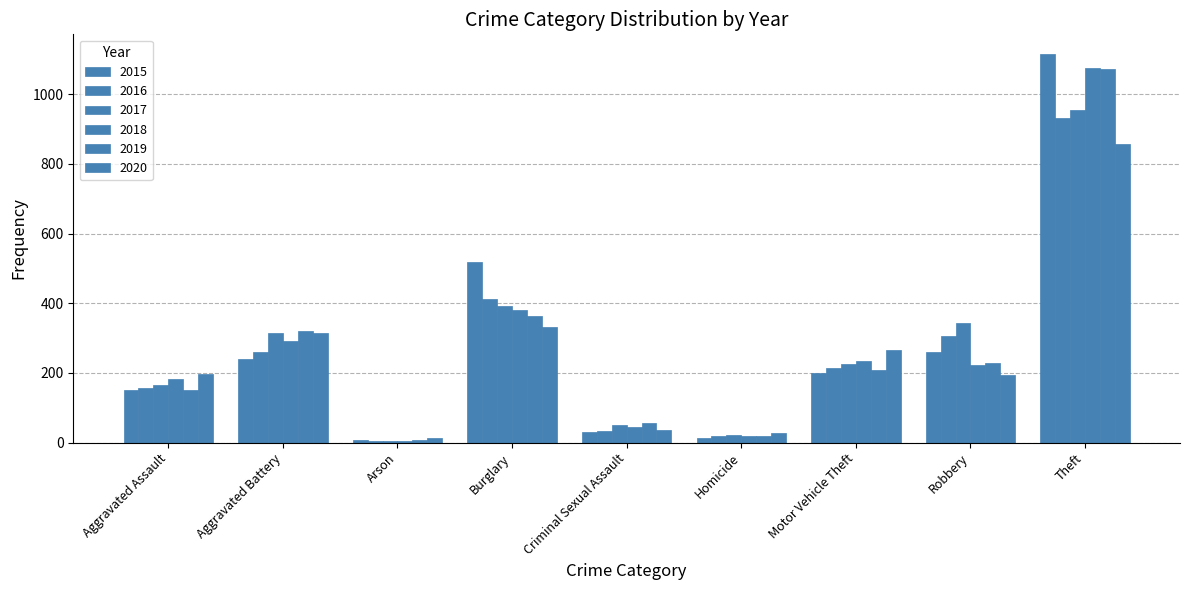

At which category does the chart reach its minimum across all series?

Arson